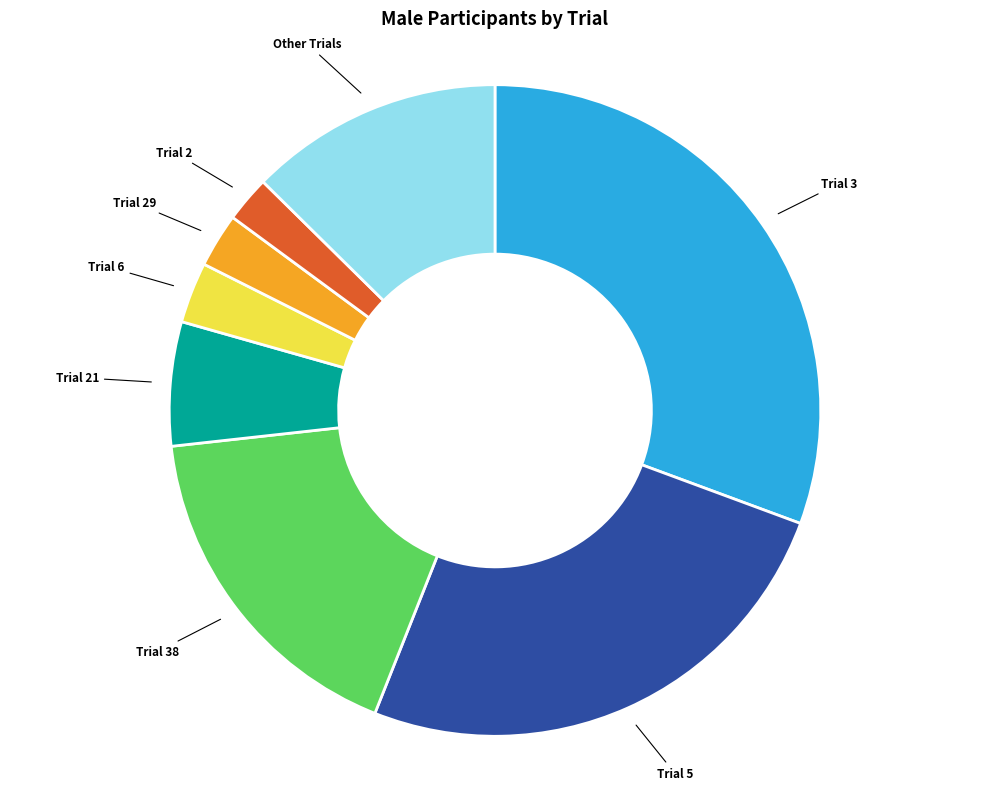

Does any single category account for the majority?

No